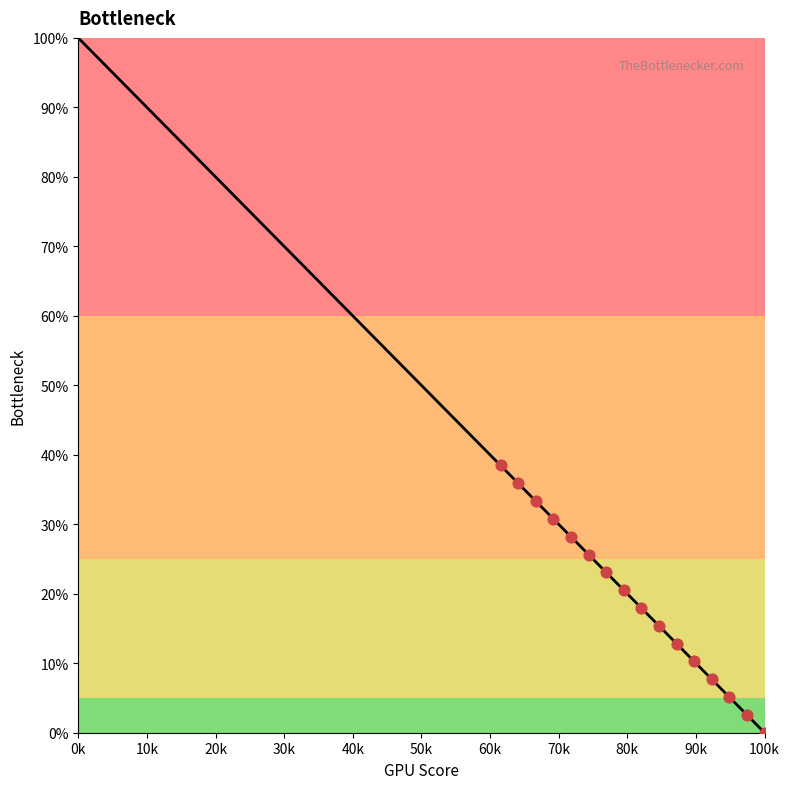

What is the maximum value shown in the chart?

100.0